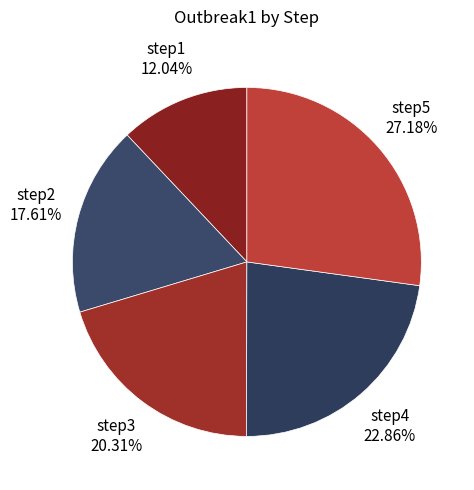

How many segments does this pie chart have?

5